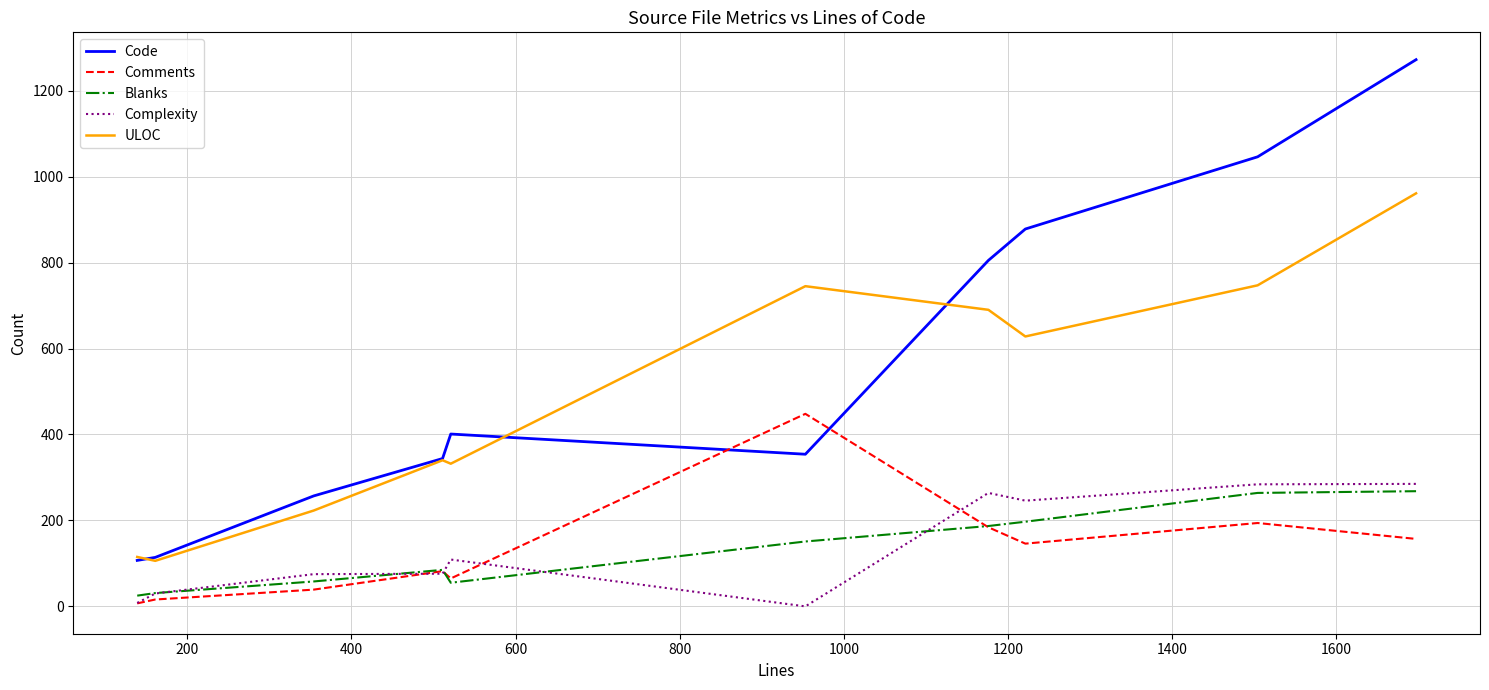

True or false: Complexity and ULOC cross at least once.

False